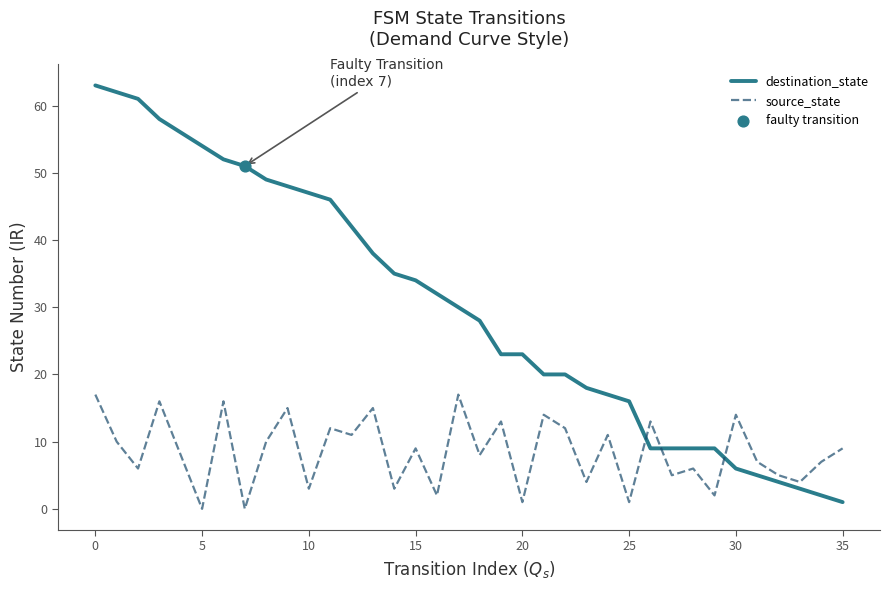

What is the greatest value displayed?

63